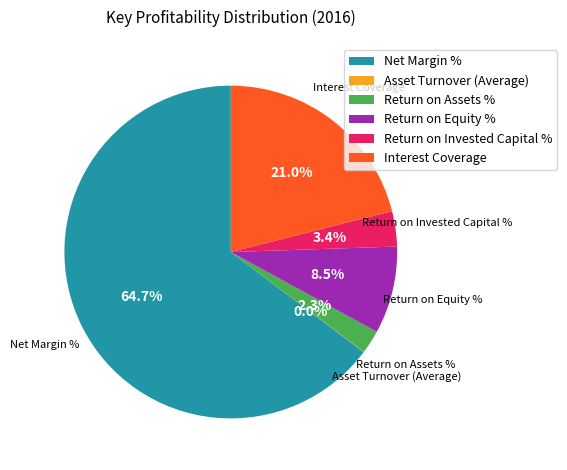

What percentage is the Return on Assets % slice, to the nearest percent?

2%